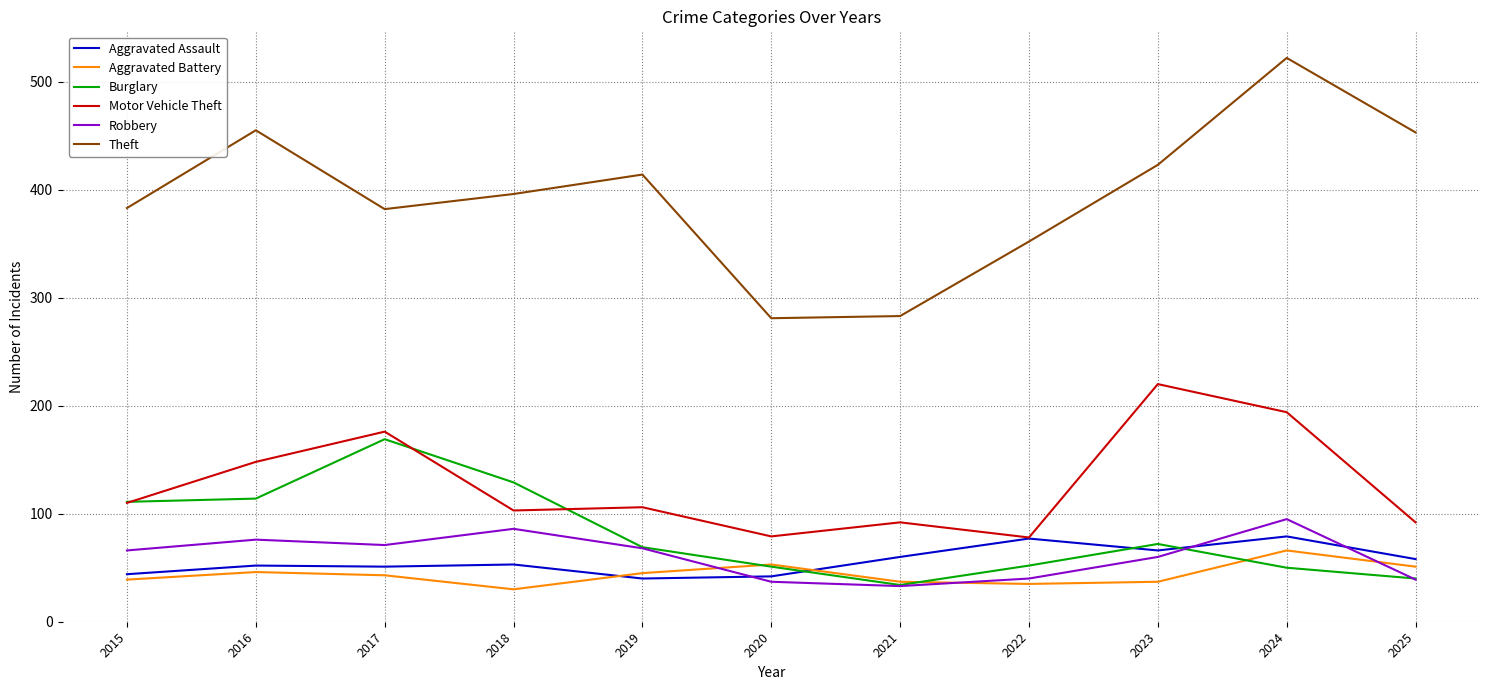

Between 2019 and 2025, which series saw the biggest shift?

Theft